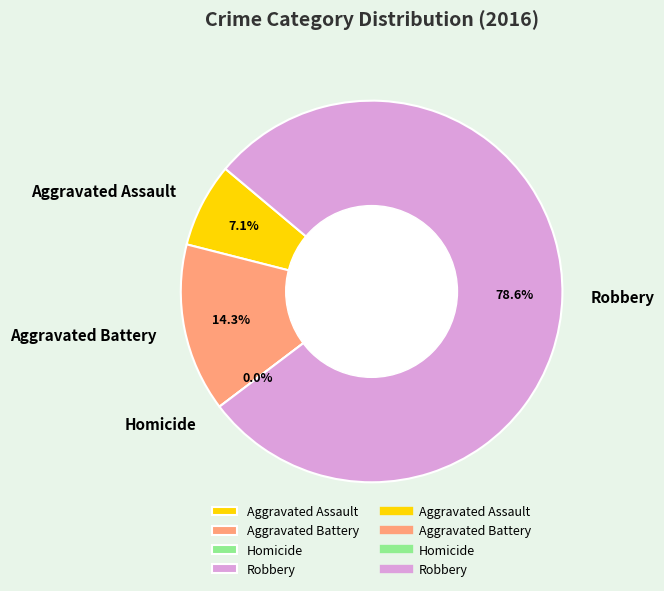

Rank the categories by value from highest to lowest.

Robbery, Aggravated Battery, Aggravated Assault, Homicide